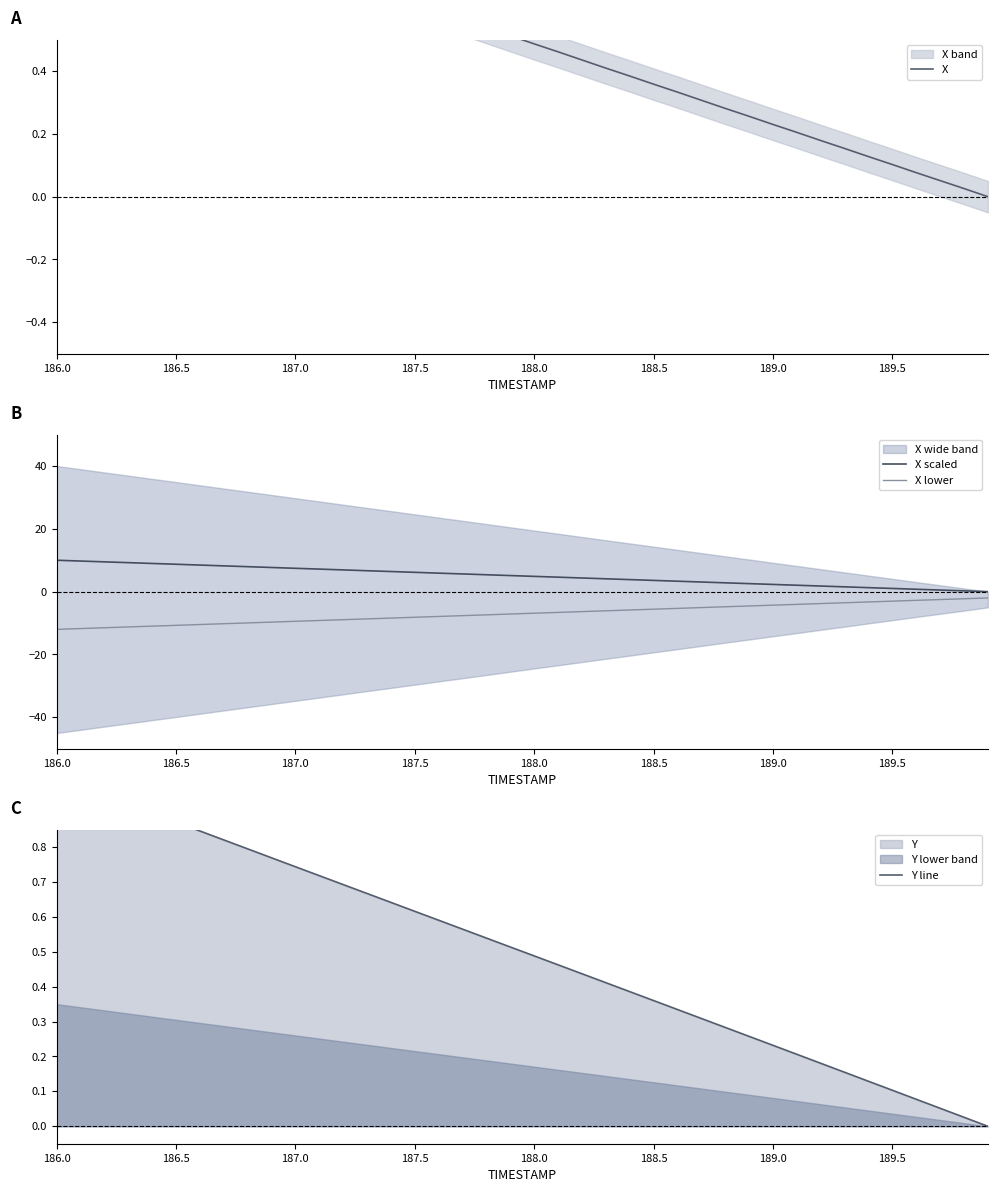

What is the average value of the X scaled series?

5.0